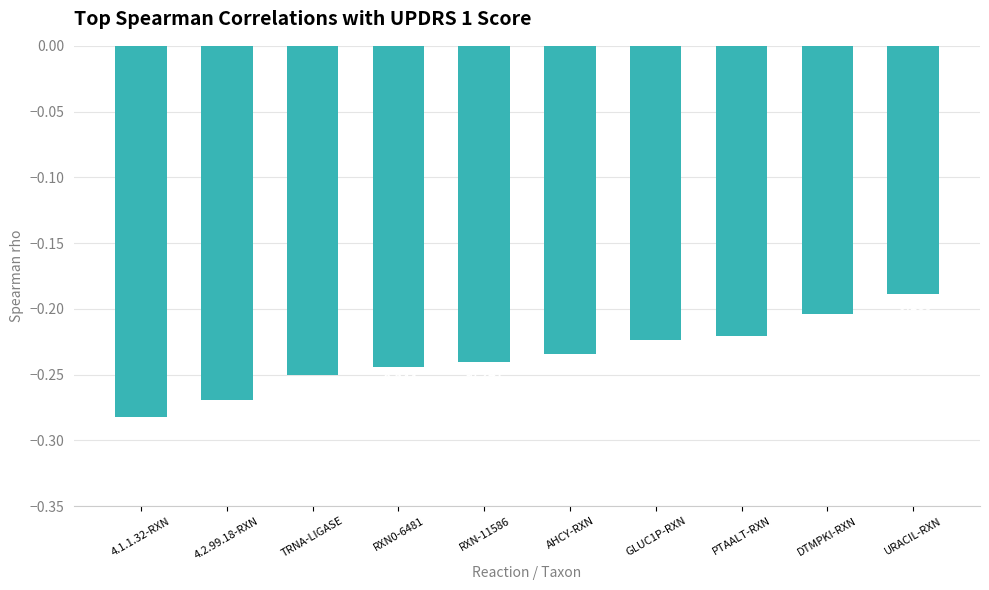

Between AHCY-RXN and 4.1.1.32-RXN, which is larger?

AHCY-RXN